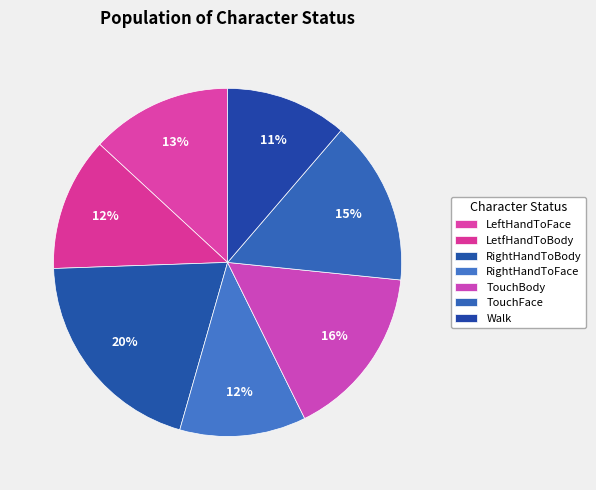

To the nearest percent, what is the difference between the largest and smallest slice percentages?

9%